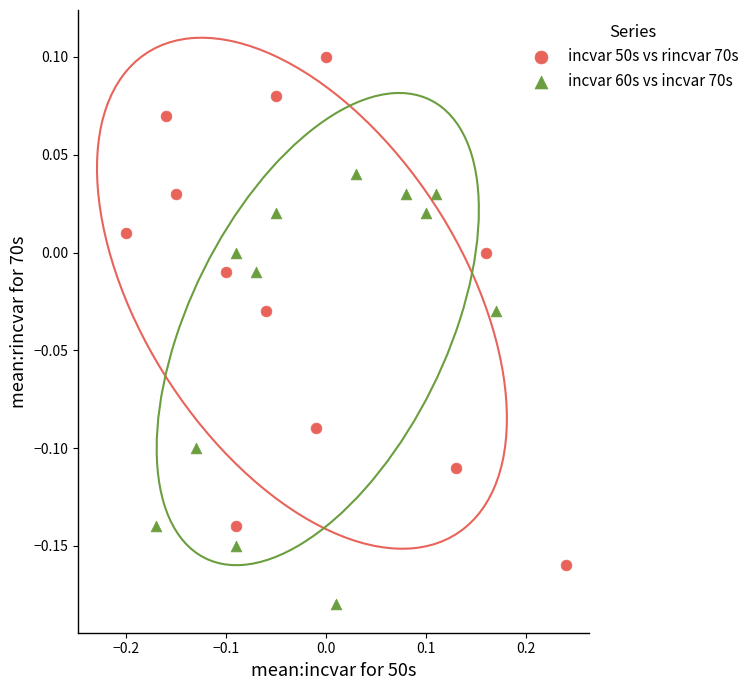

Which series contains the lowest Y value?

incvar 60s vs incvar 70s